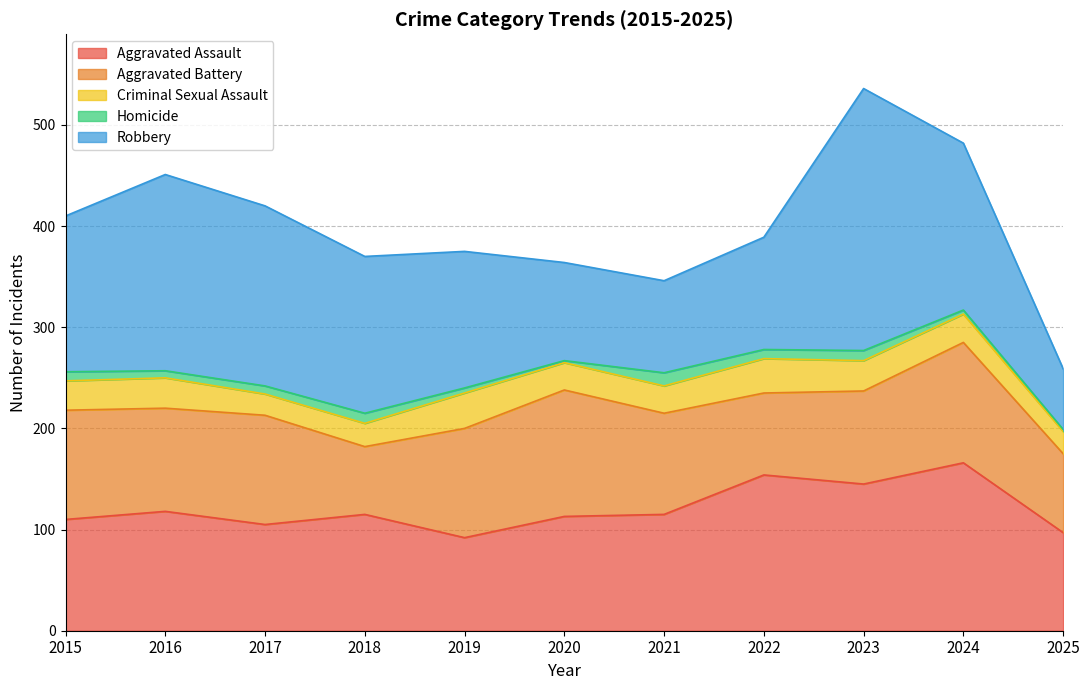

What is the difference between the maximum and minimum values in the Criminal Sexual Assault series?

14